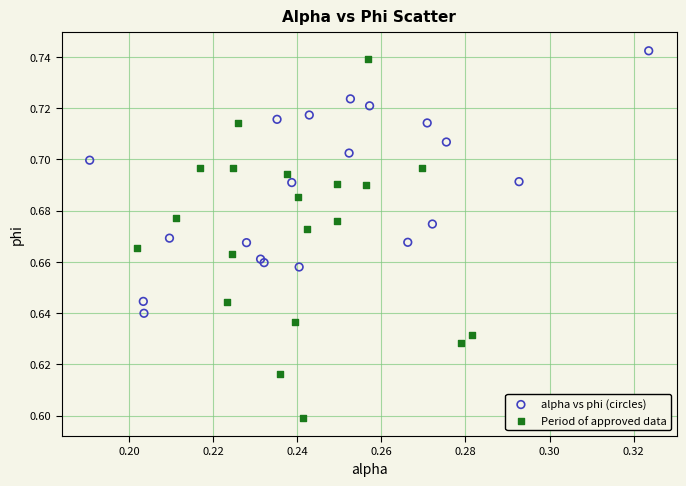

Which series has the largest Y range (max minus min)?

Period of approved data